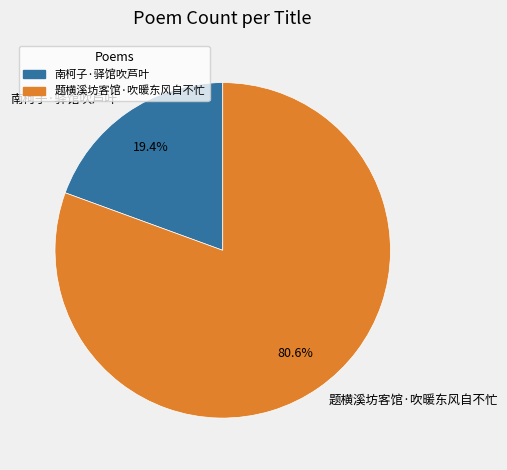

True or false: 题横溪坊客馆·吹暖东风自不忙 accounts for 81% of the total.

True